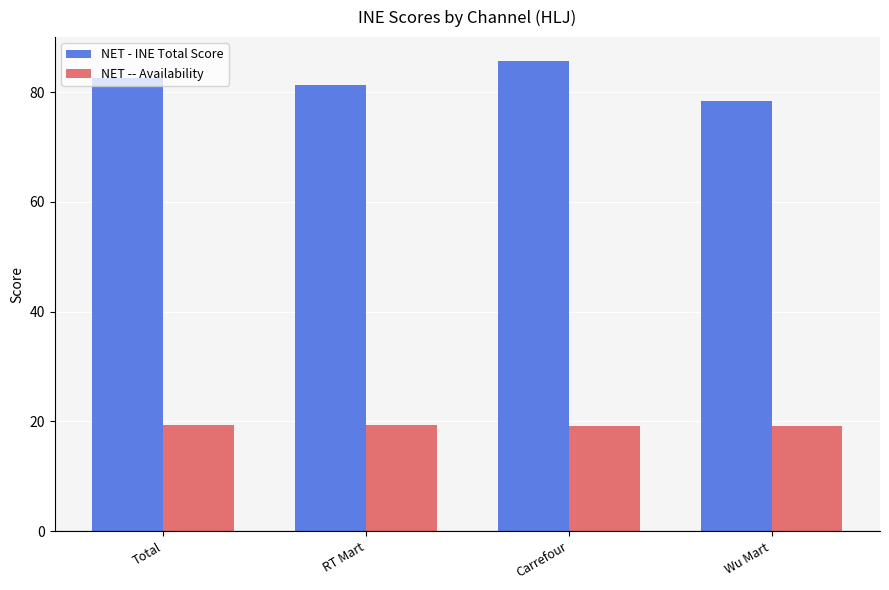

What is the average value of the NET -- Availability series?

19.3